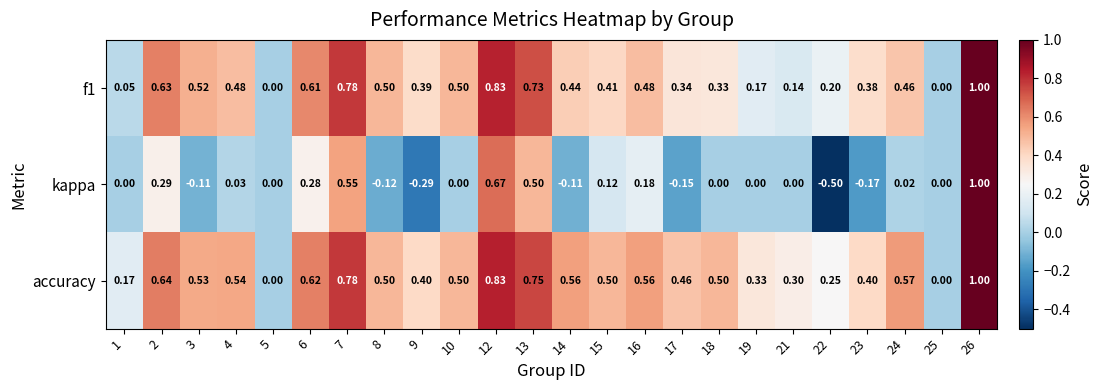

Is the value of accuracy at 21 greater than the value of kappa at 6?

Yes